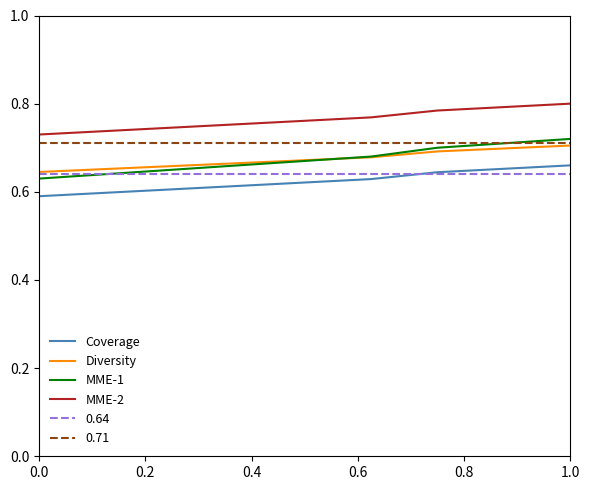

How many Coverage values are between 0 and 1?

9